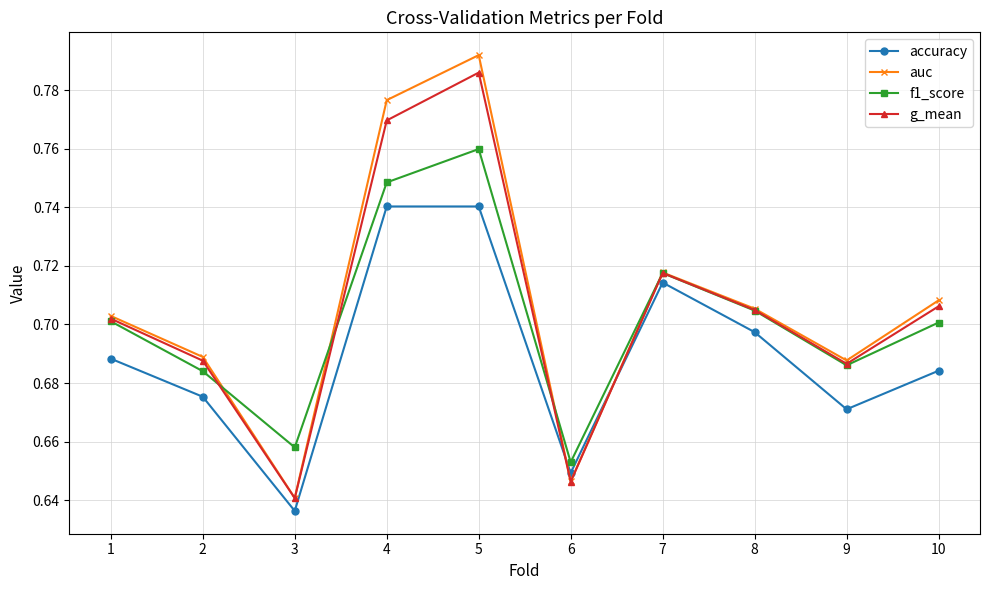

Where is the first local minimum for accuracy?

3